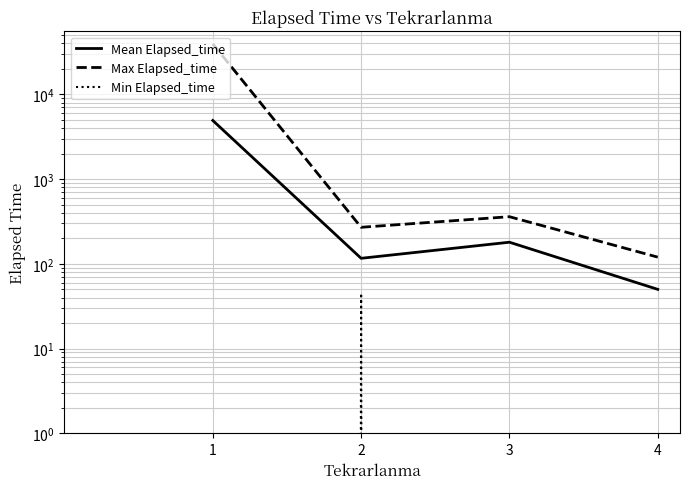

Which series has the largest total across all categories?

Max Elapsed_time